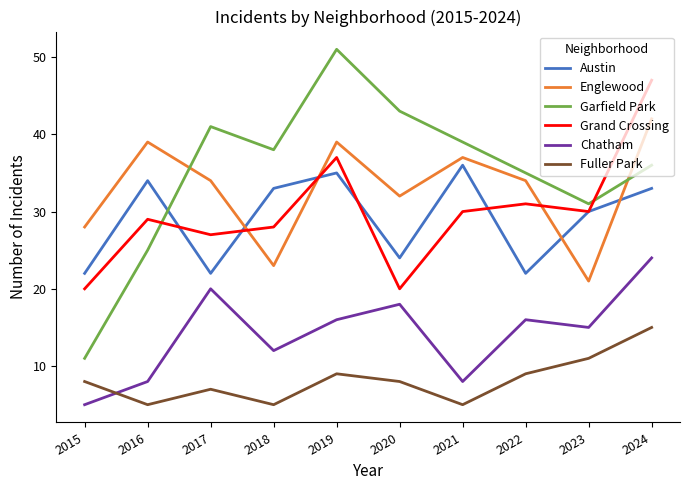

Reading left to right, list all the values displayed in this chart.

Austin: 2015=22	2016=34	2017=22	2018=33	2019=35	2020=24	2021=36	2022=22	2023=30	2024=33
Englewood: 2015=28	2016=39	2017=34	2018=23	2019=39	2020=32	2021=37	2022=34	2023=21	2024=42
Garfield Park: 2015=11	2016=25	2017=41	2018=38	2019=51	2020=43	2021=39	2022=35	2023=31	2024=36
Grand Crossing: 2015=20	2016=29	2017=27	2018=28	2019=37	2020=20	2021=30	2022=31	2023=30	2024=47
Chatham: 2015=5	2016=8	2017=20	2018=12	2019=16	2020=18	2021=8	2022=16	2023=15	2024=24
Fuller Park: 2015=8	2016=5	2017=7	2018=5	2019=9	2020=8	2021=5	2022=9	2023=11	2024=15